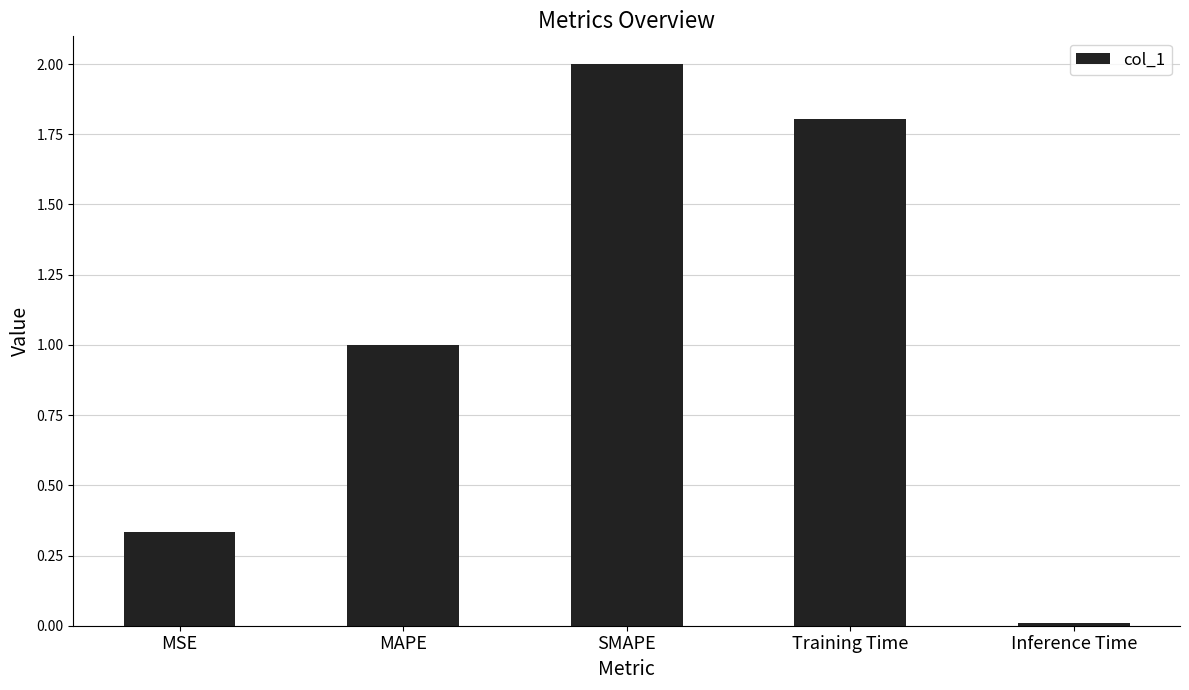

What position from the left is MAPE?

2